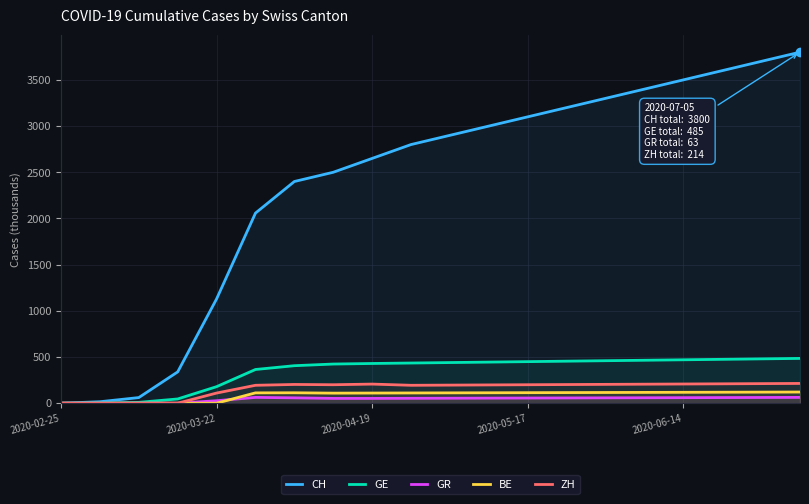

Which series has the largest range (max minus min)?

CH